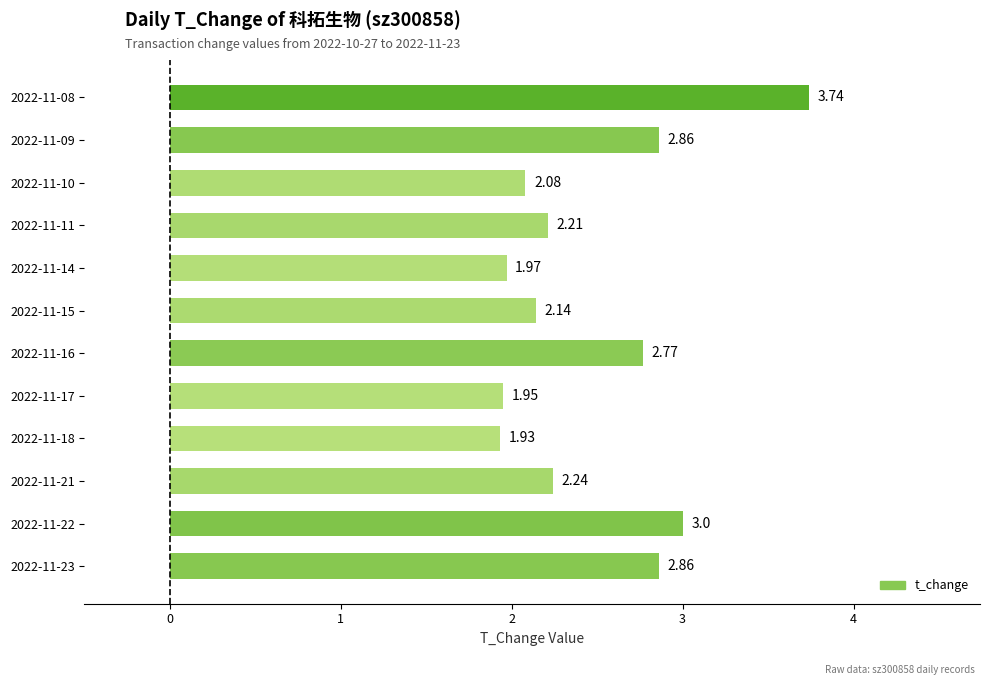

What is the ratio of the value at 2022-11-09 to the value at 2022-11-16?

1.0